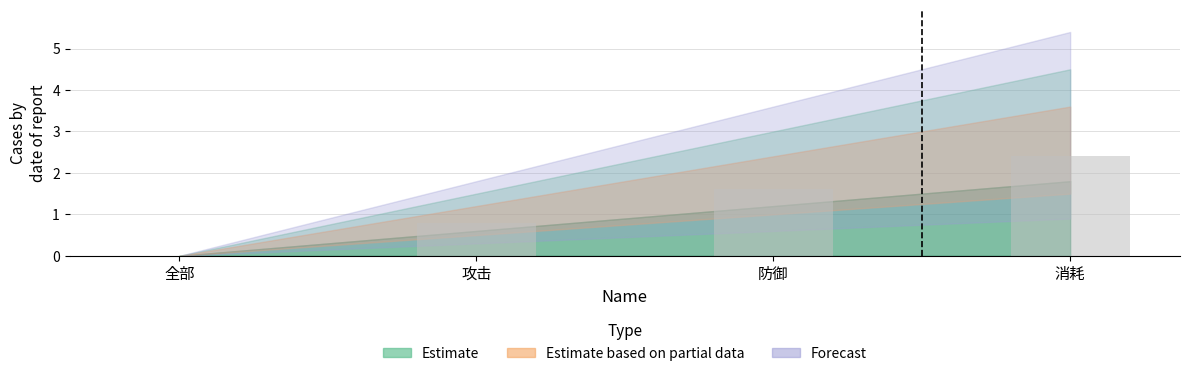

How many data points does each series have?

4